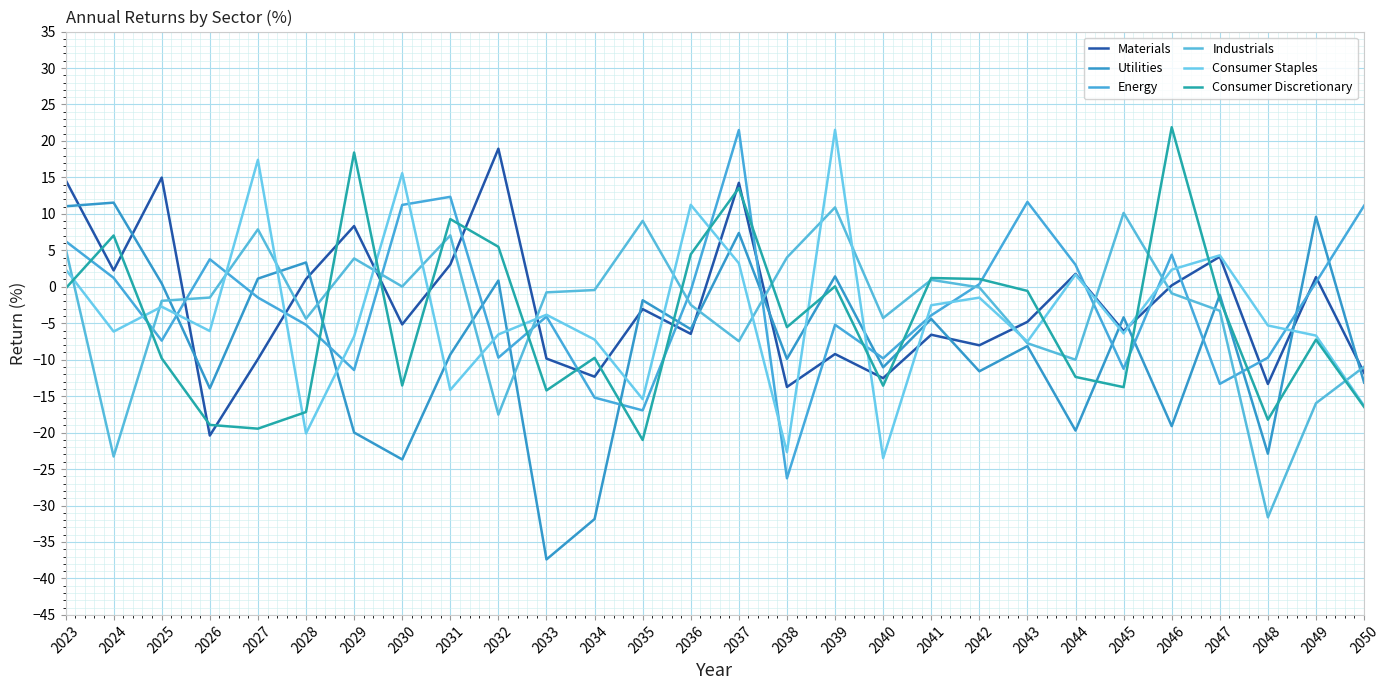

Rank the series by their maximum value, from highest to lowest.

Consumer Discretionary, Consumer Staples, Energy, Materials, Utilities, Industrials